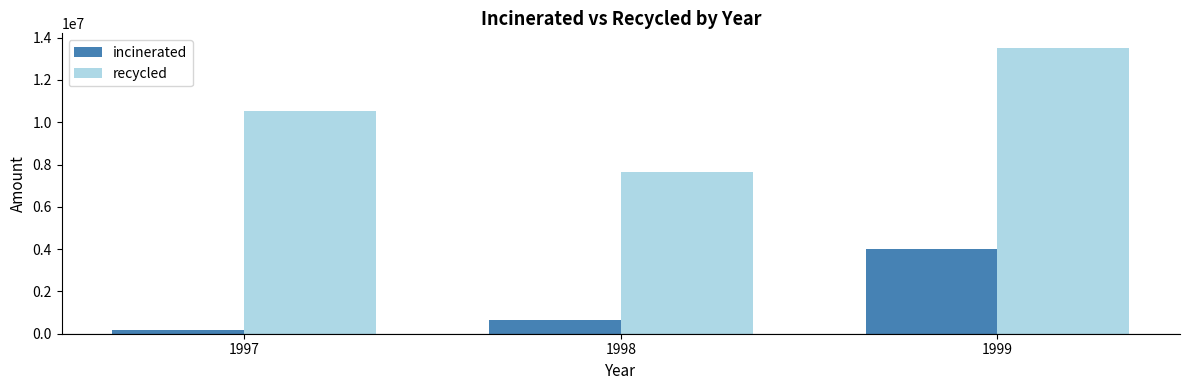

What is the total value across all series at 1998?

8297460